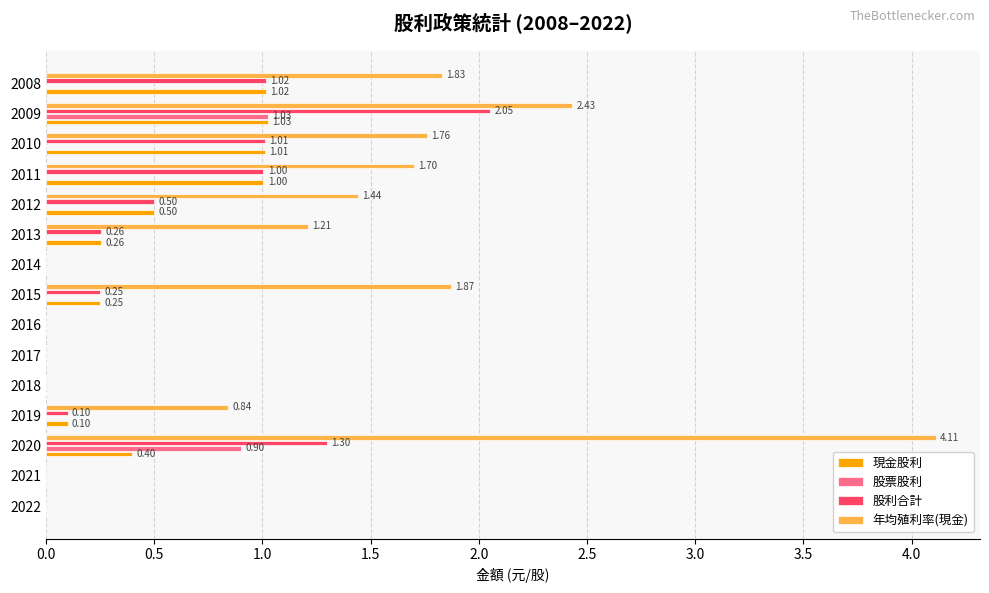

What are all the series names shown in the legend?

現金股利, 股票股利, 股利合計, 年均殖利率(現金)